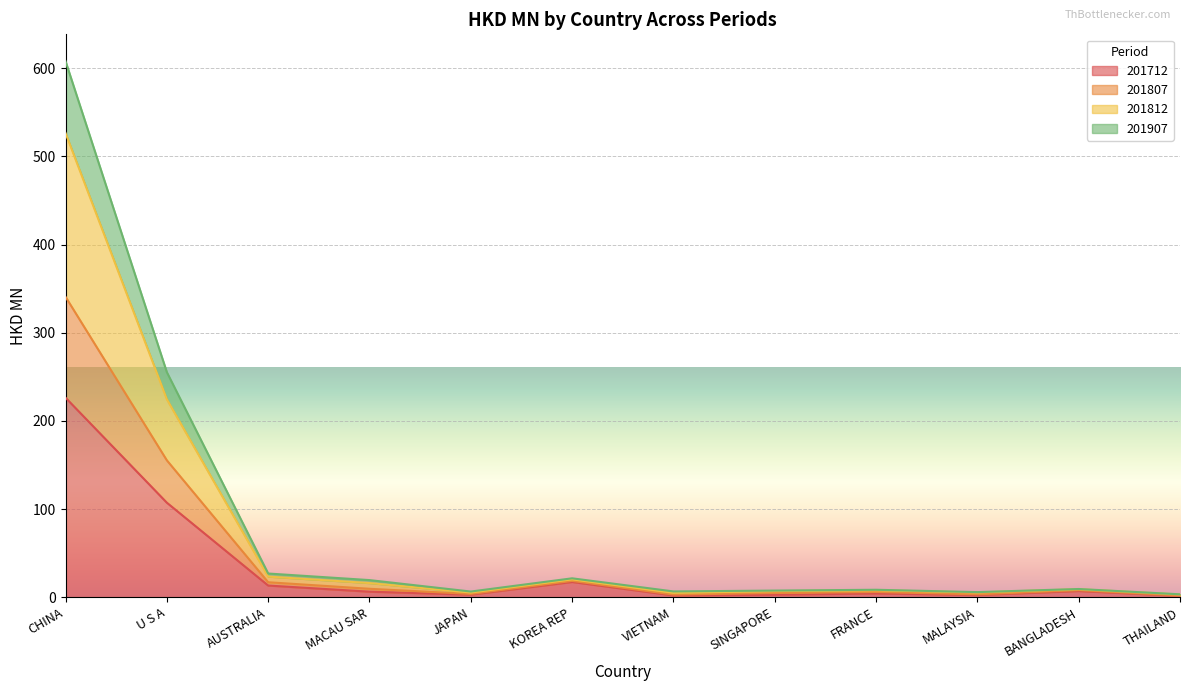

At which category is the sum across all series the highest?

CHINA